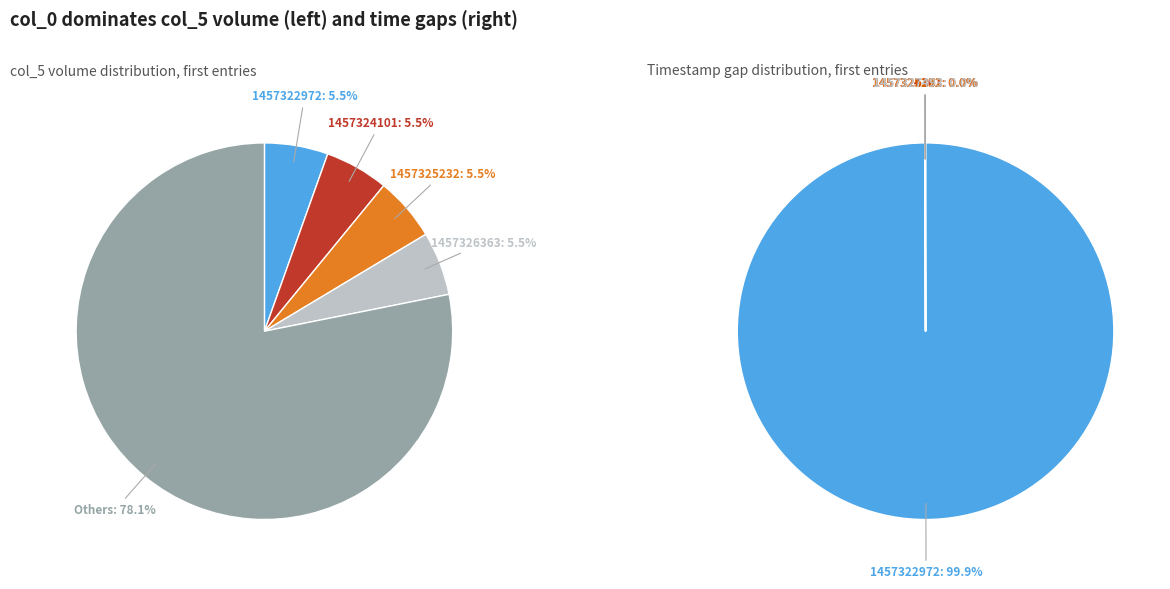

To the nearest percent, what is the combined percentage of 0 and 2?

100%